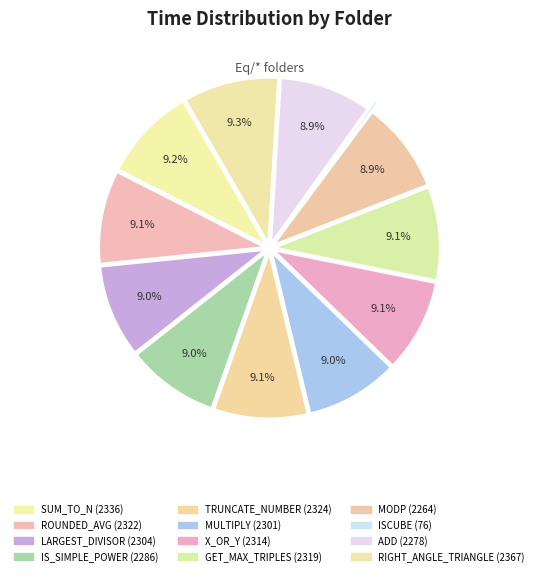

Count the number of slices in the pie.

12